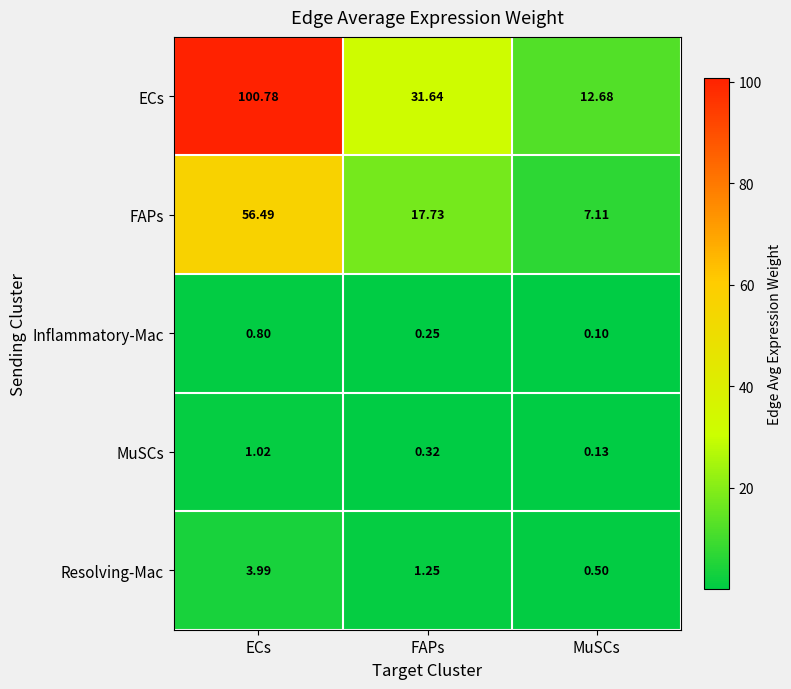

Where is FAPs nearest to the value 31?

FAPs